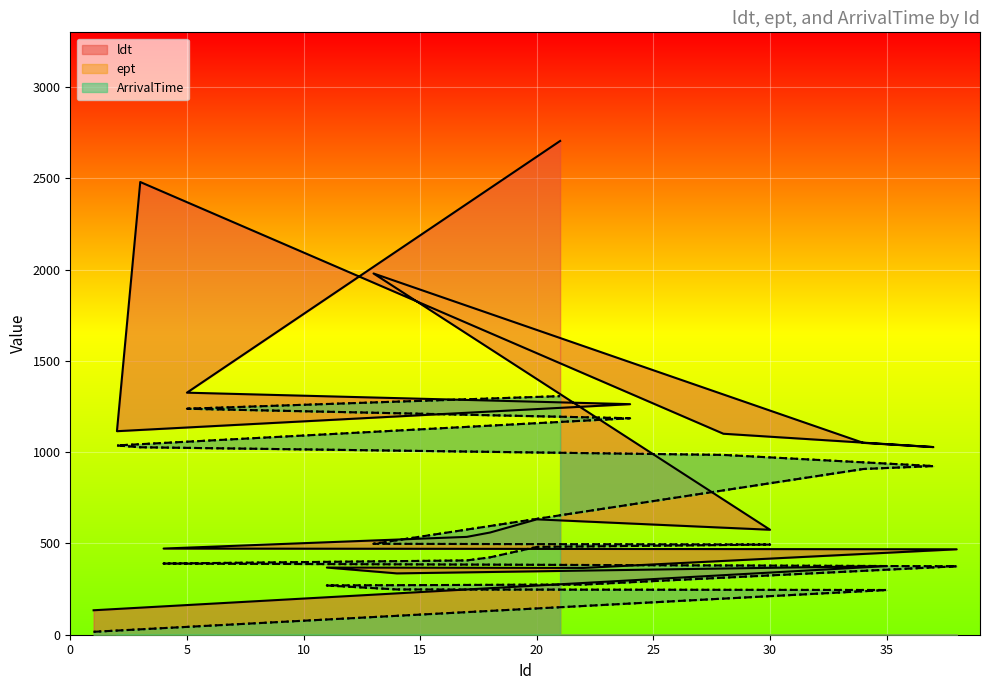

At which category is the sum across all series the highest?

21